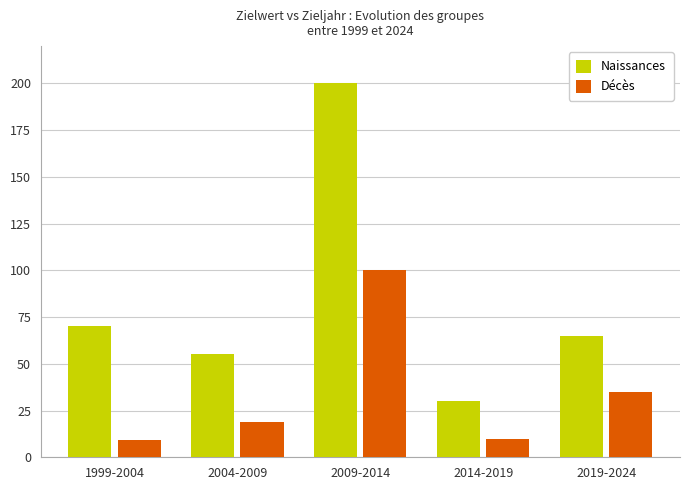

What are all the series names shown in the legend?

Naissances, Décès